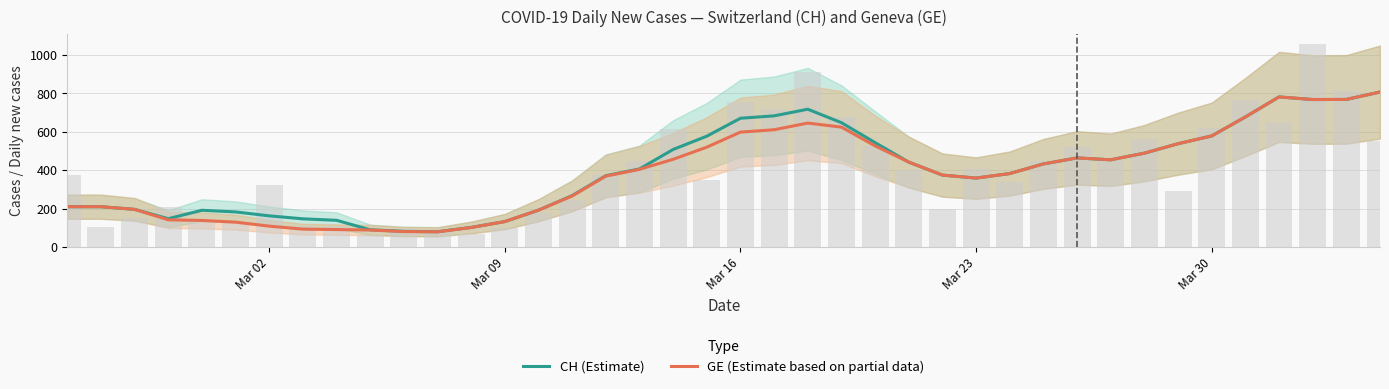

What is the sum of all CH (Estimate) values?

15974.5